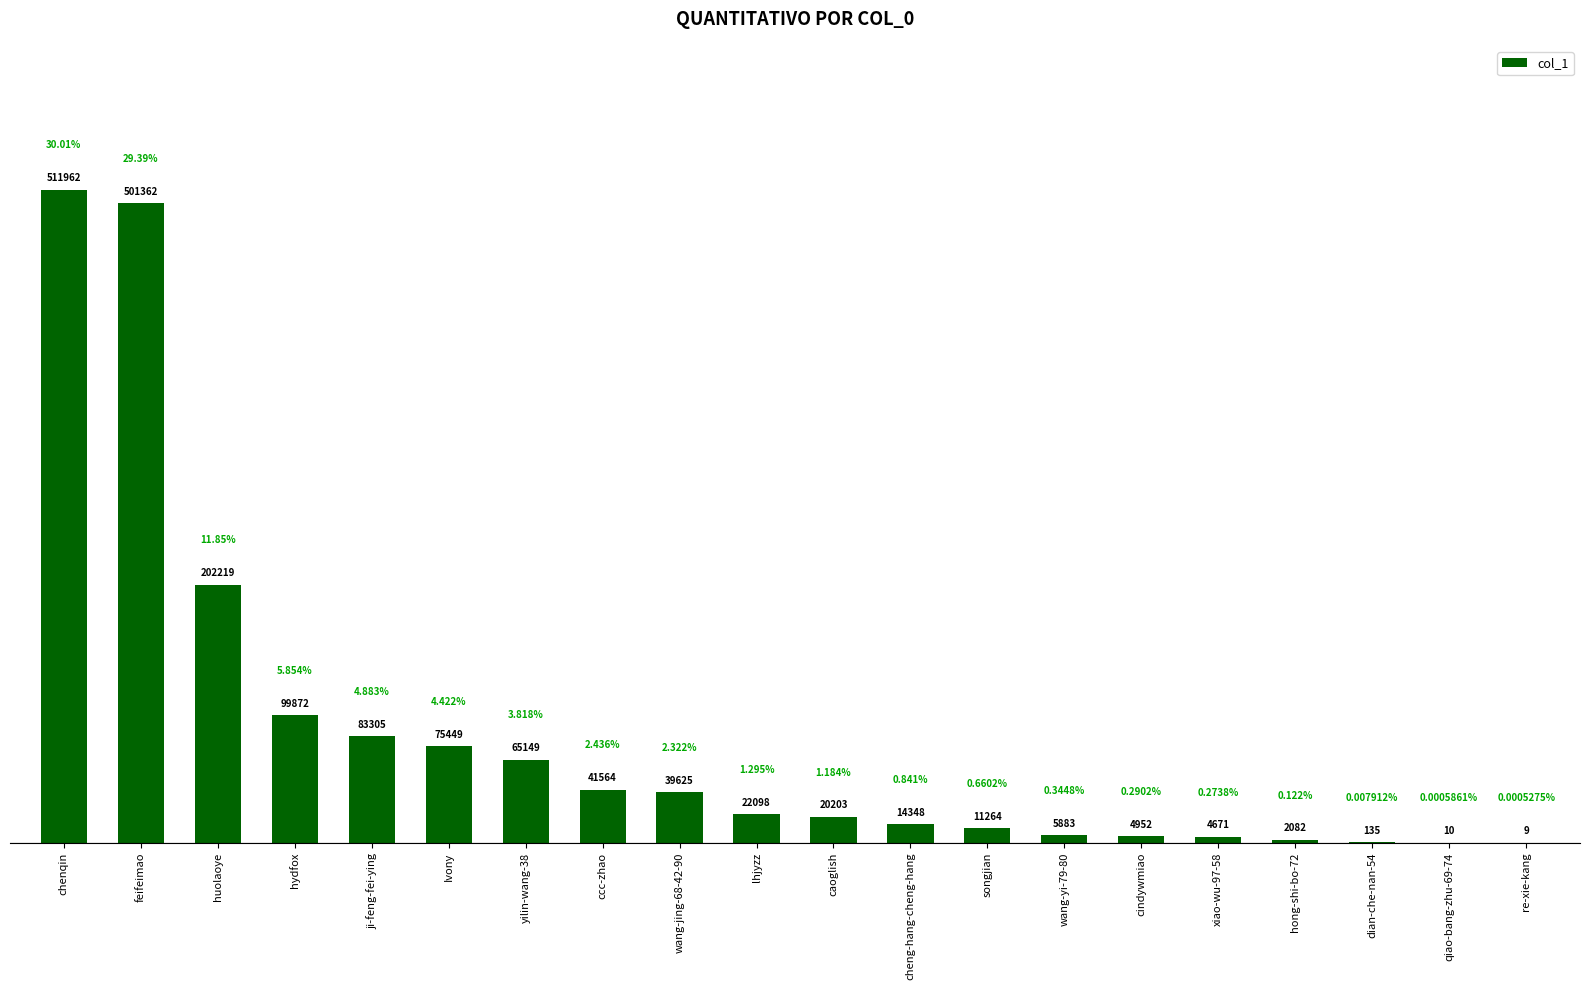

What is the greatest value displayed?

511962